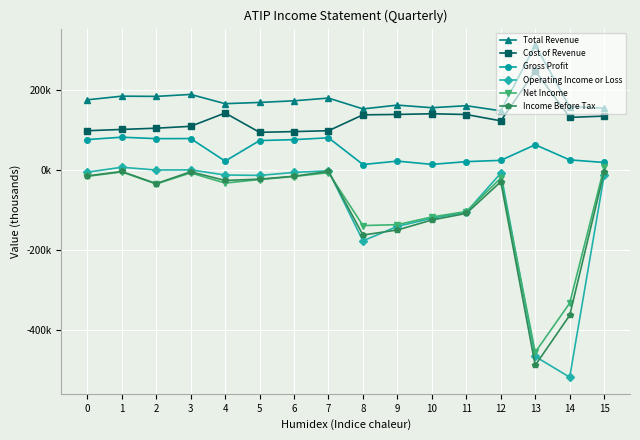

Does the chart display data point markers on the line(s)?

Yes